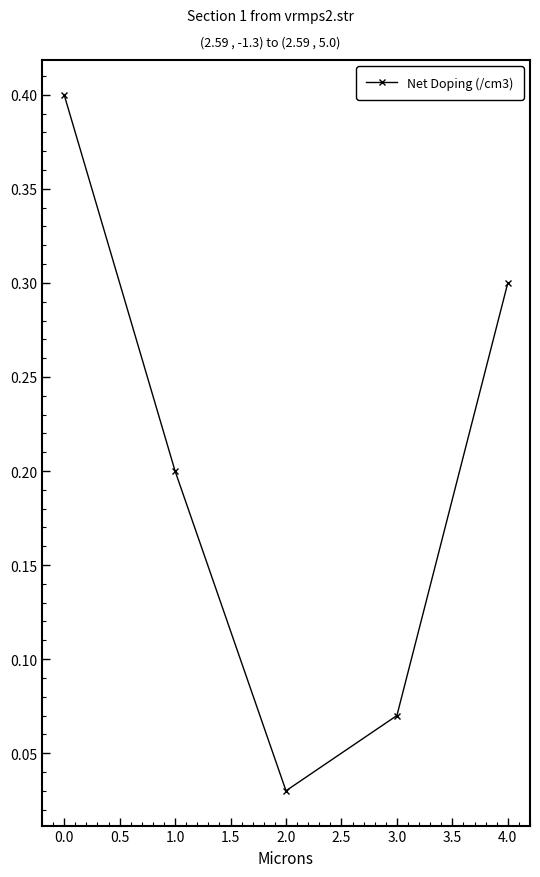

What is the difference between the maximum and minimum values?

0.4